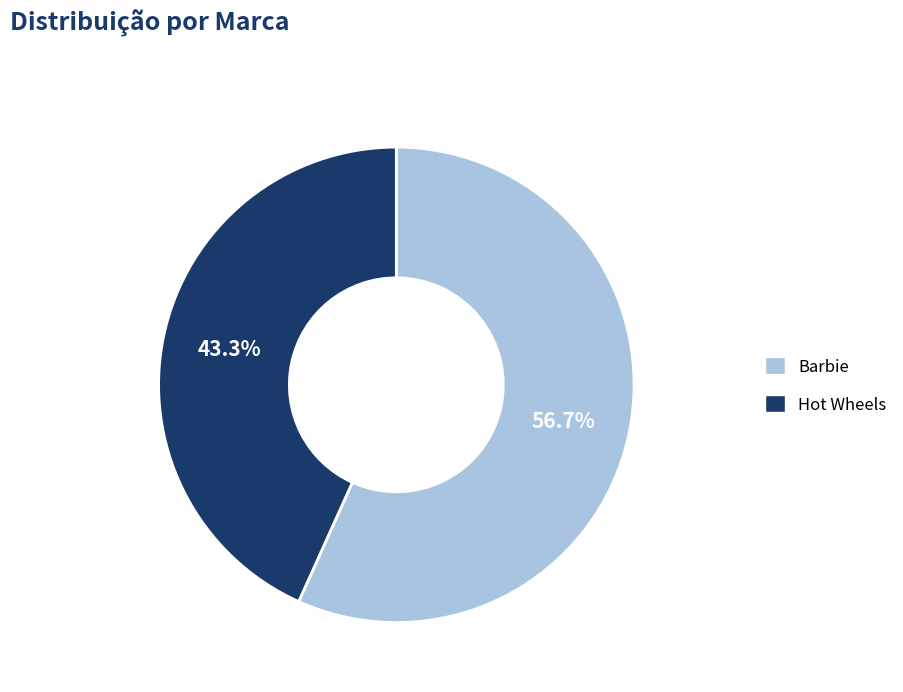

Count the number of slices in the pie.

2